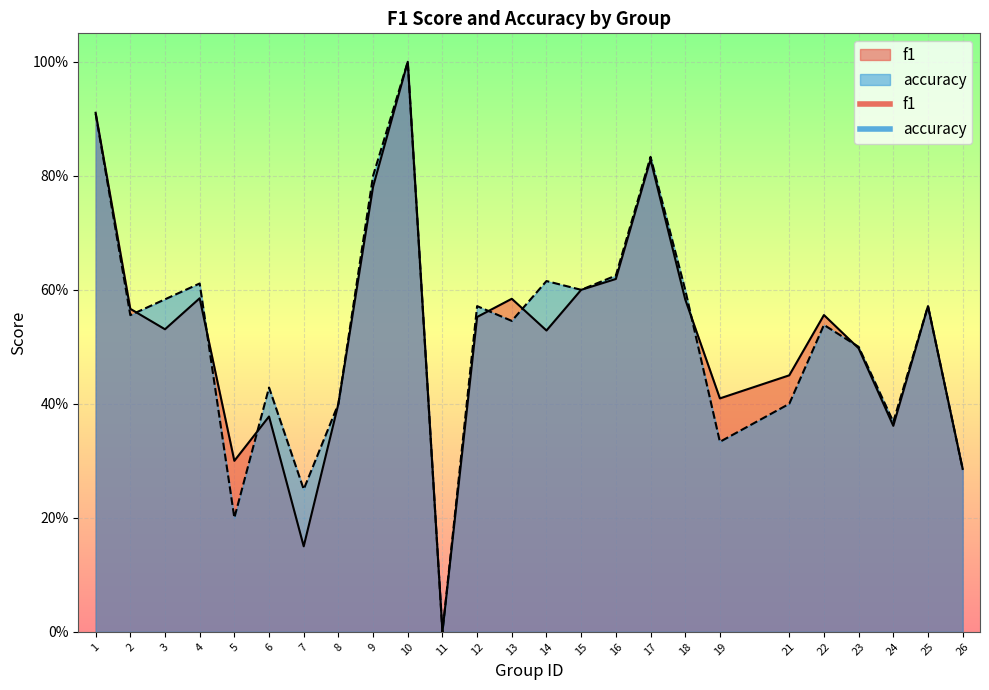

Where is the first local minimum for f1?

3